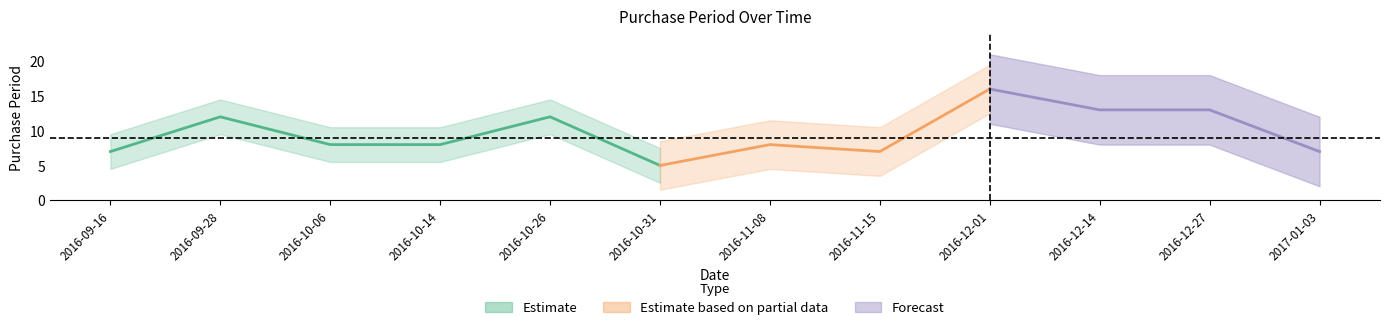

At which category does the chart reach its peak across all series?

2016-12-01